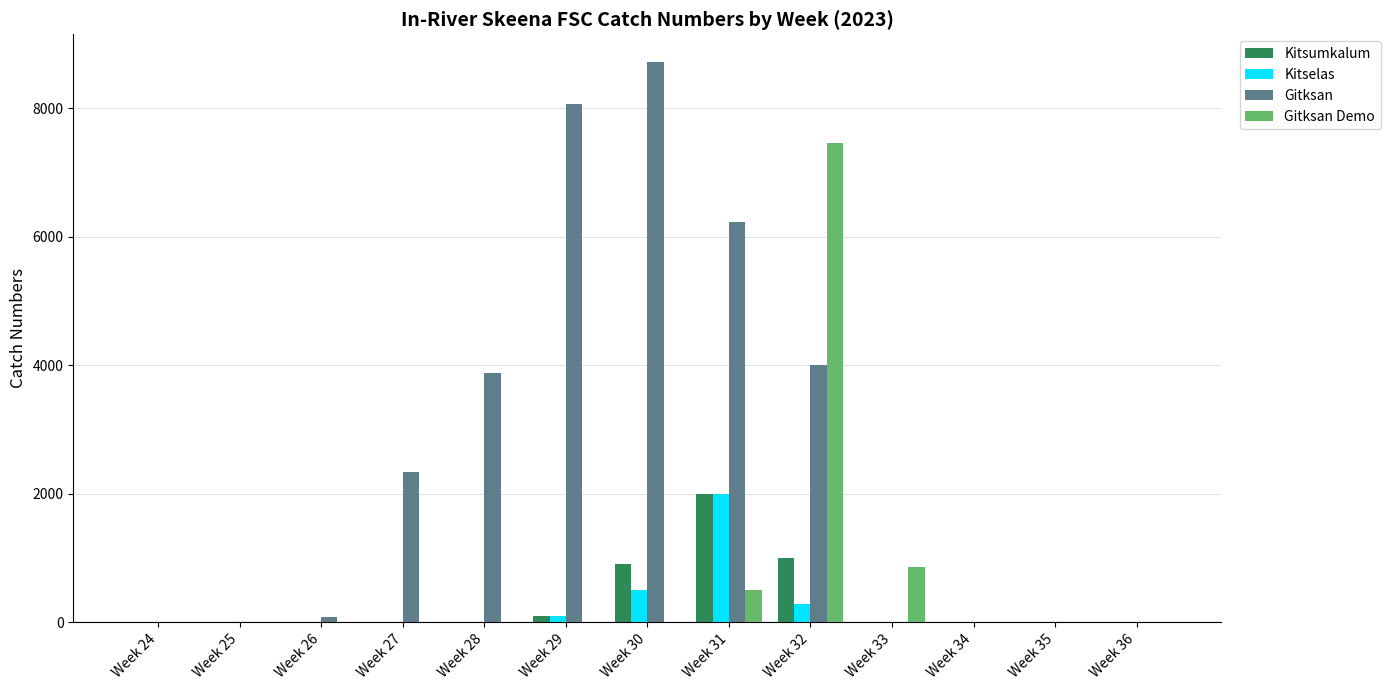

What is the highest value of the Gitksan series?

8717